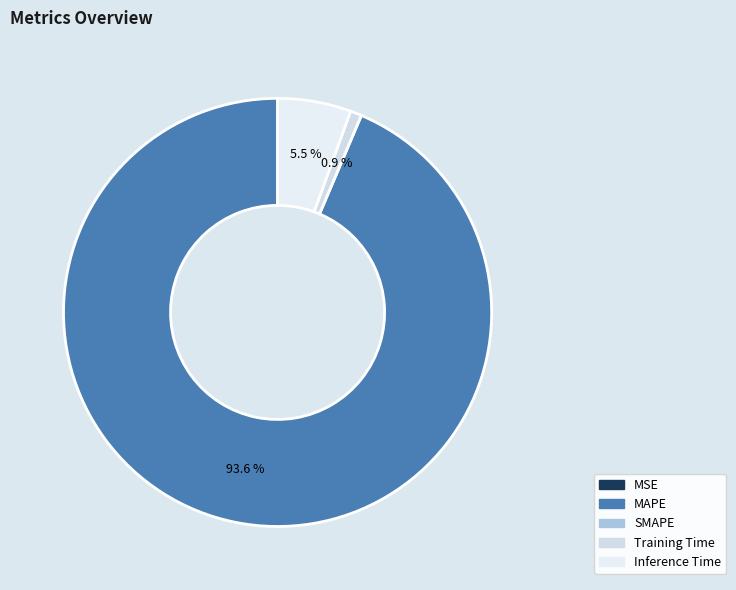

Which slice is the smallest?

SMAPE